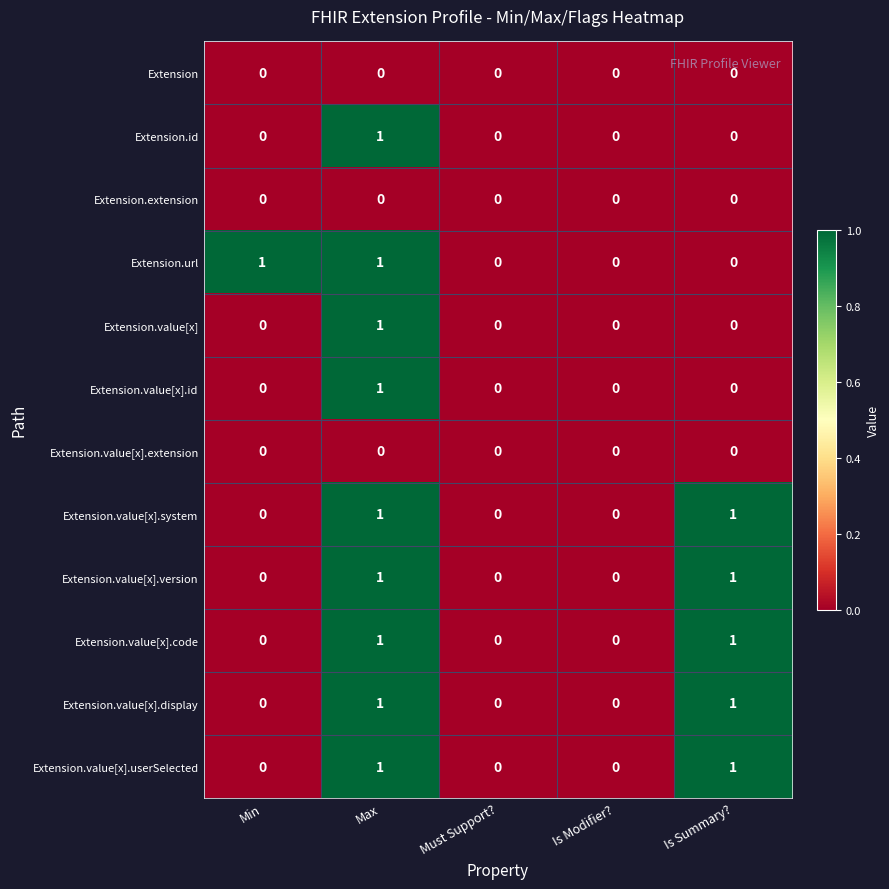

At which category is the sum across all series the highest?

Max